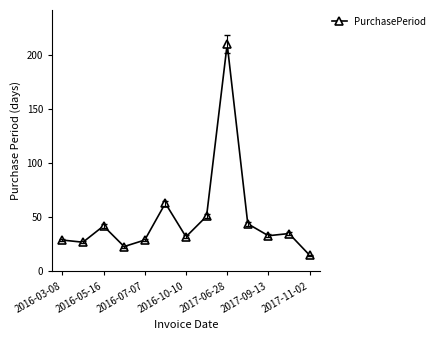

What is the average value?

49